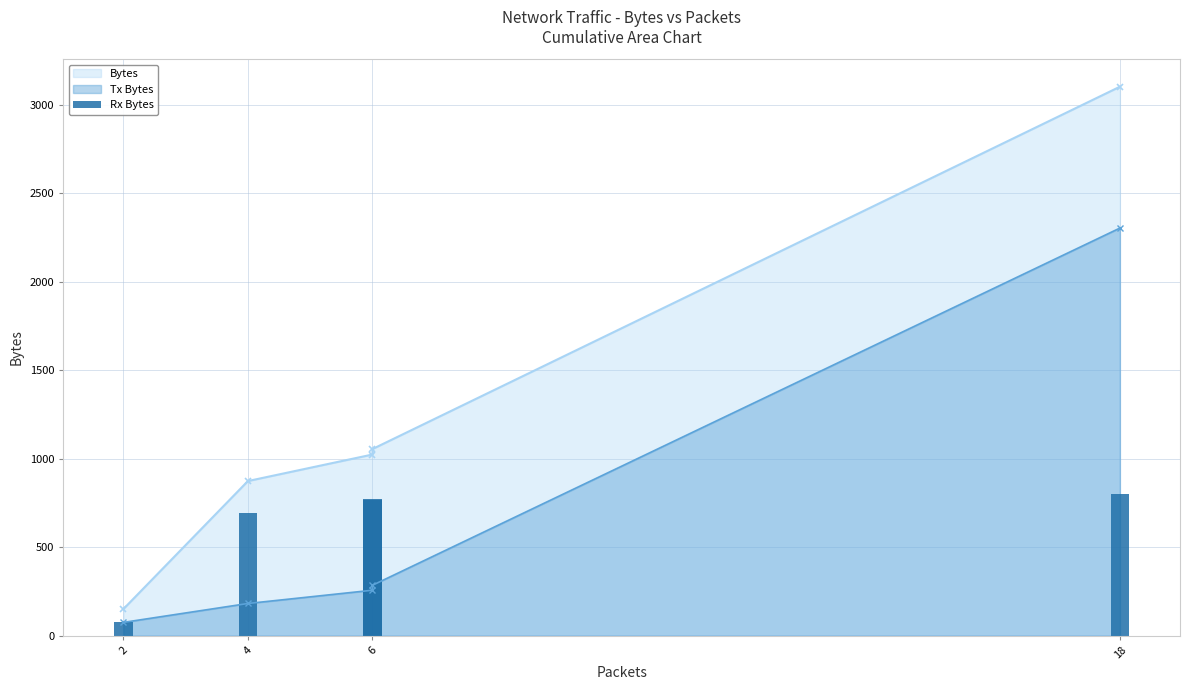

What is the label of the 5th bar from the left?

18